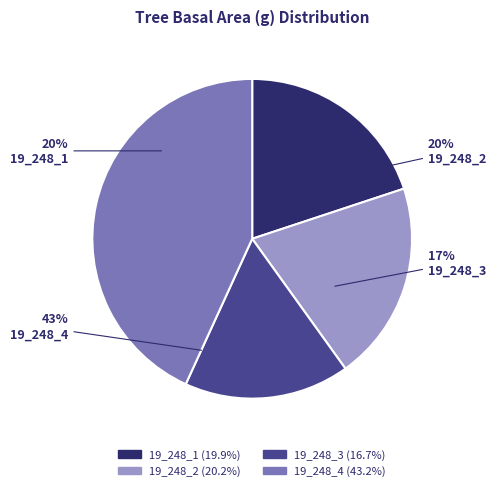

What percentage is the 19_248_4 slice, to the nearest percent?

43%